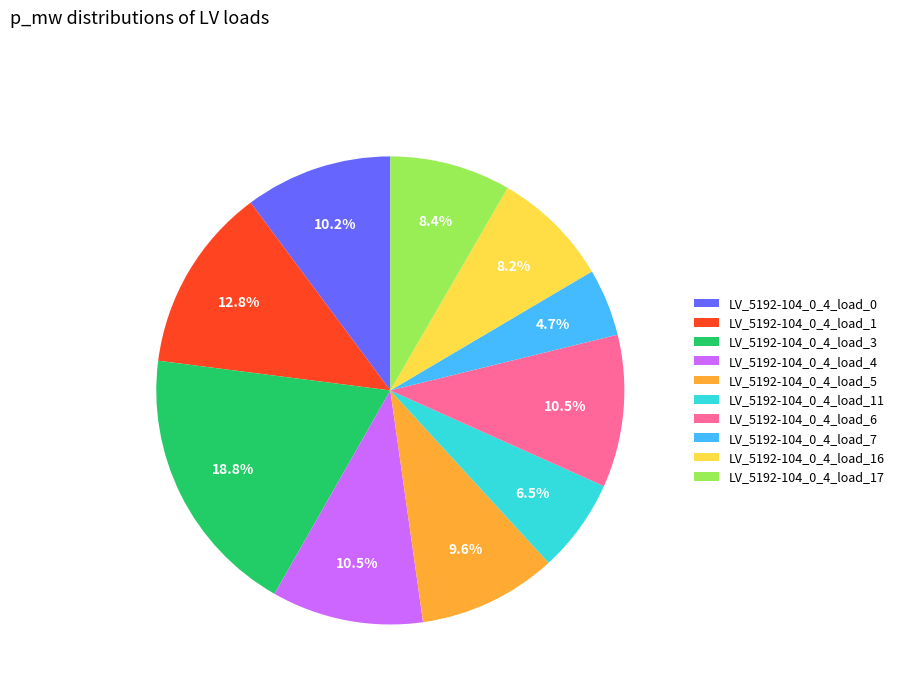

What percentage is NOT represented by LV_5192-104_0_4_load_5?

90.4%